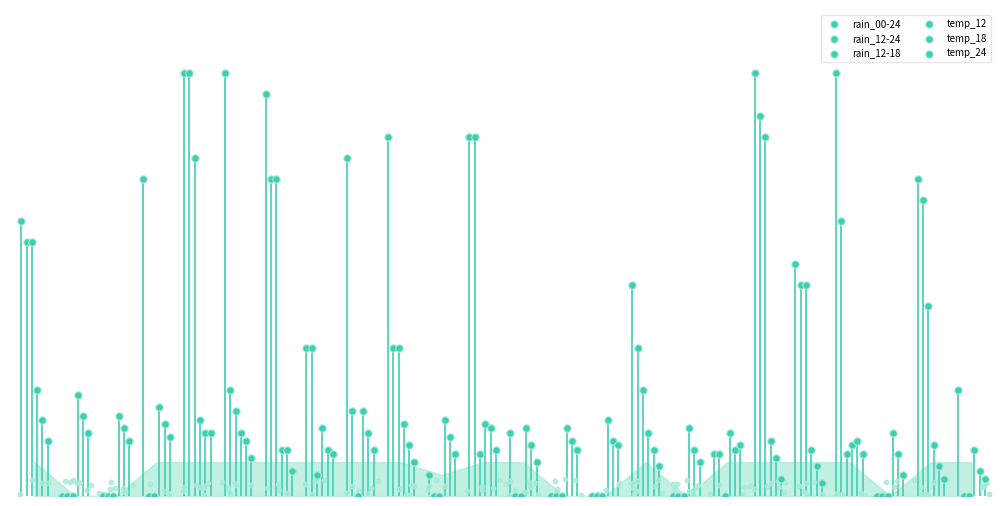

Which series has the widest spread of Y values?

rain_00-24